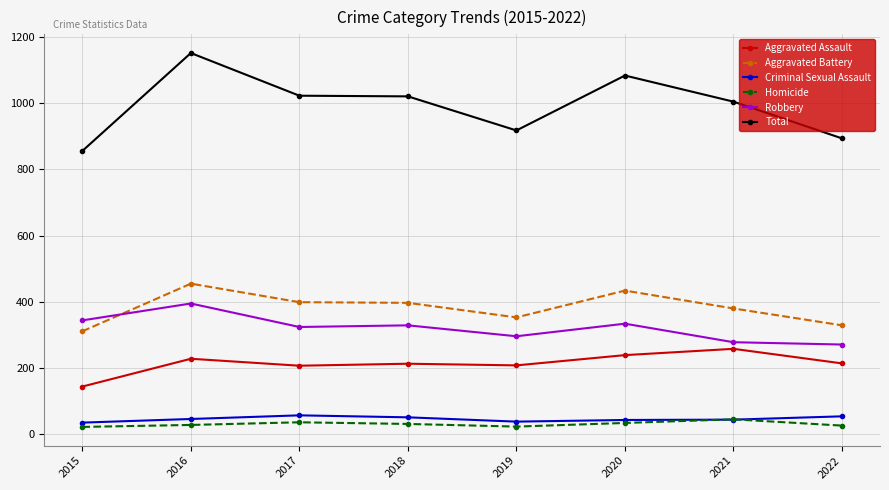

In Total, how many points are higher than both neighbors (excluding endpoints)?

2